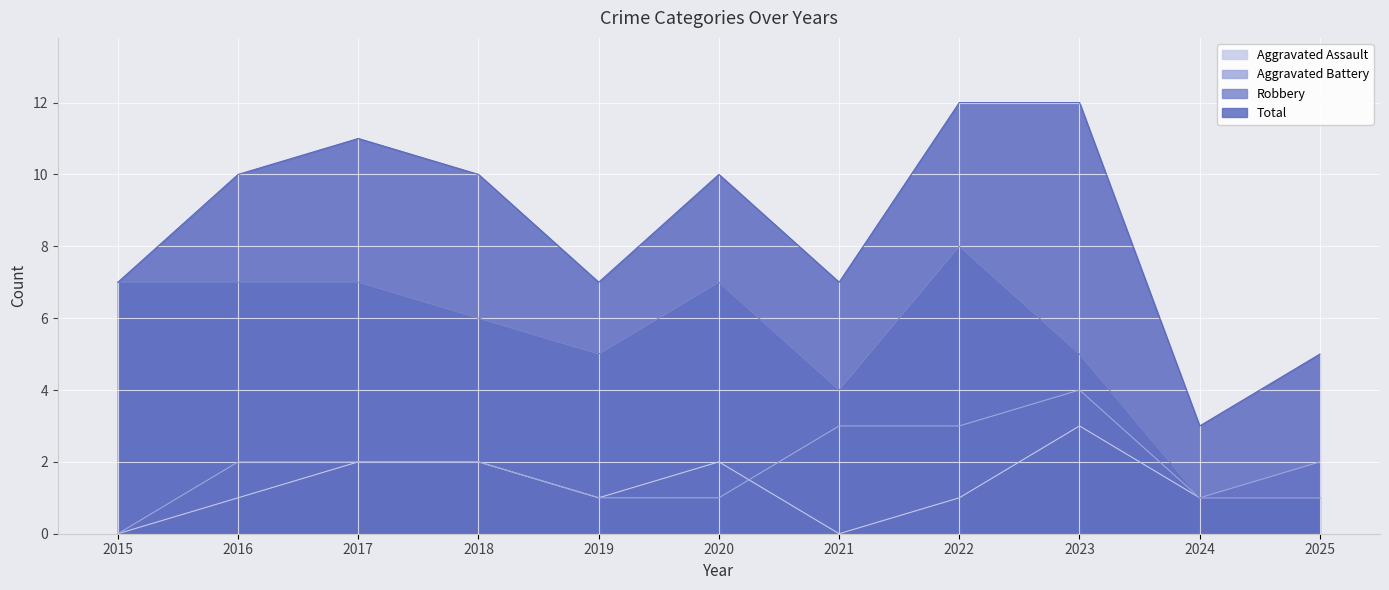

What is the highest value of the Aggravated Assault series?

3